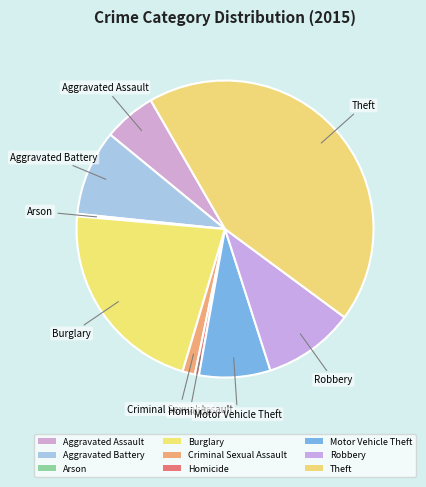

What is the smallest slice in the pie chart?

Arson